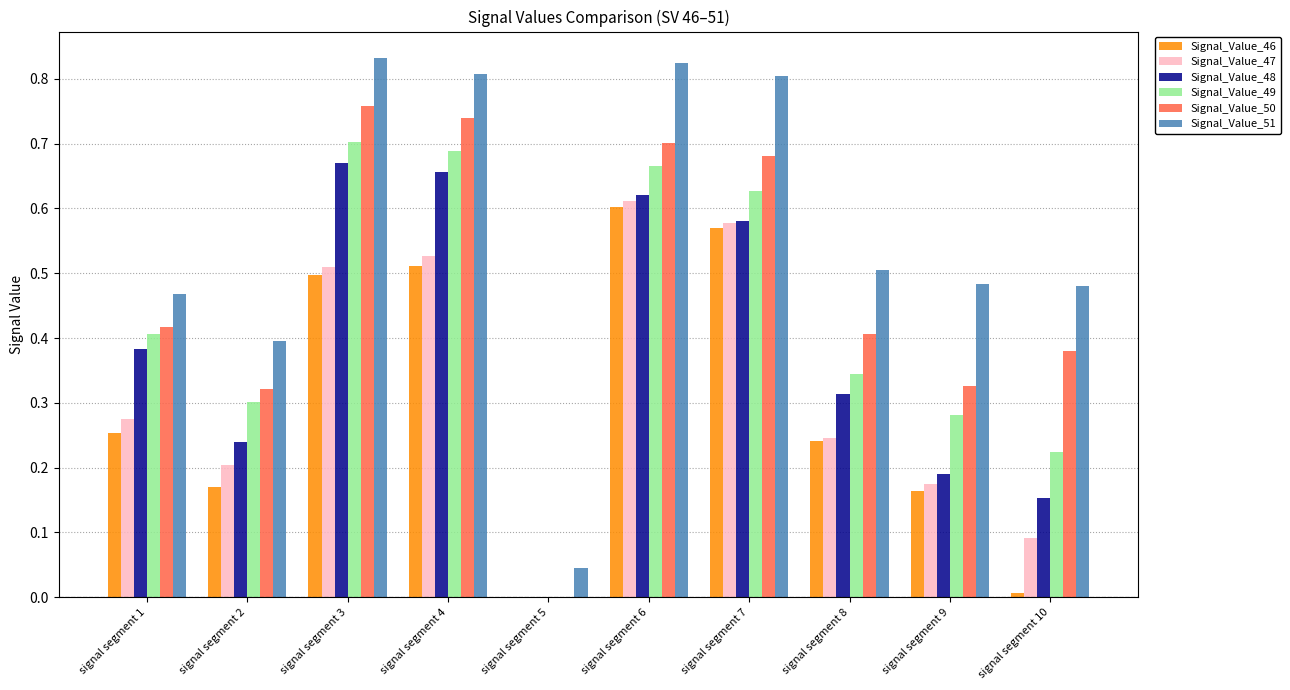

What is the sum of all Signal_Value_47 values?

3.2